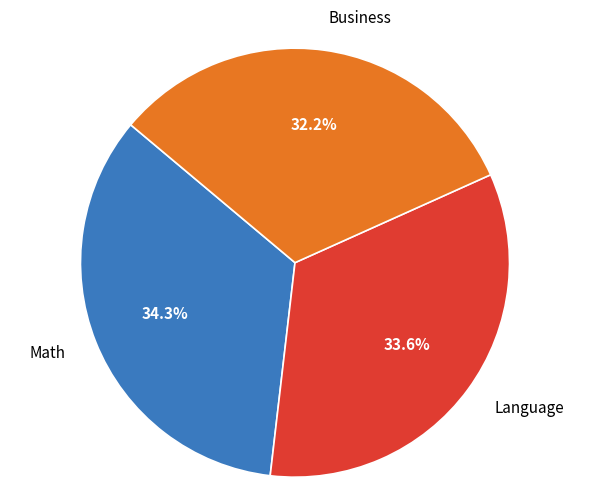

Which category has the smallest portion of the pie?

Business